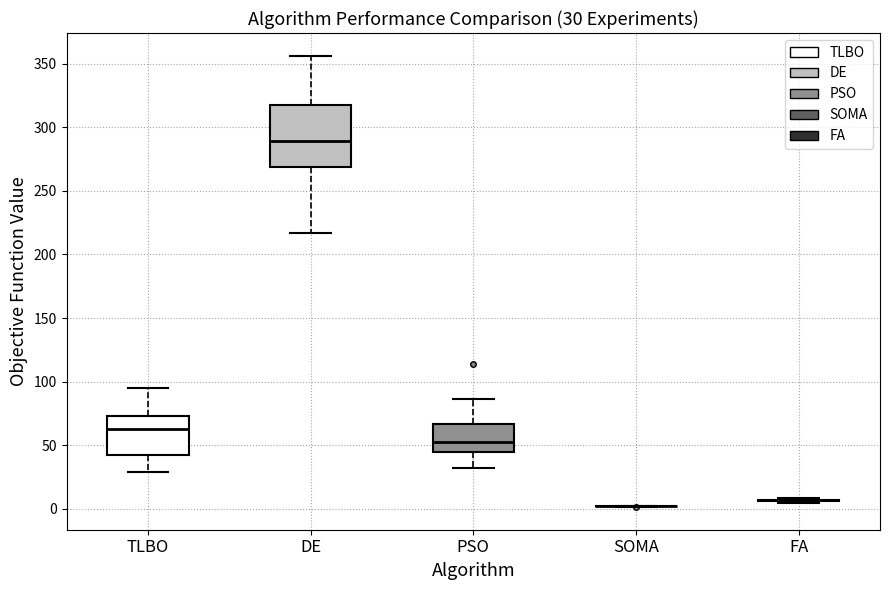

Which box is the tallest, from its lower edge to its upper edge?

DE